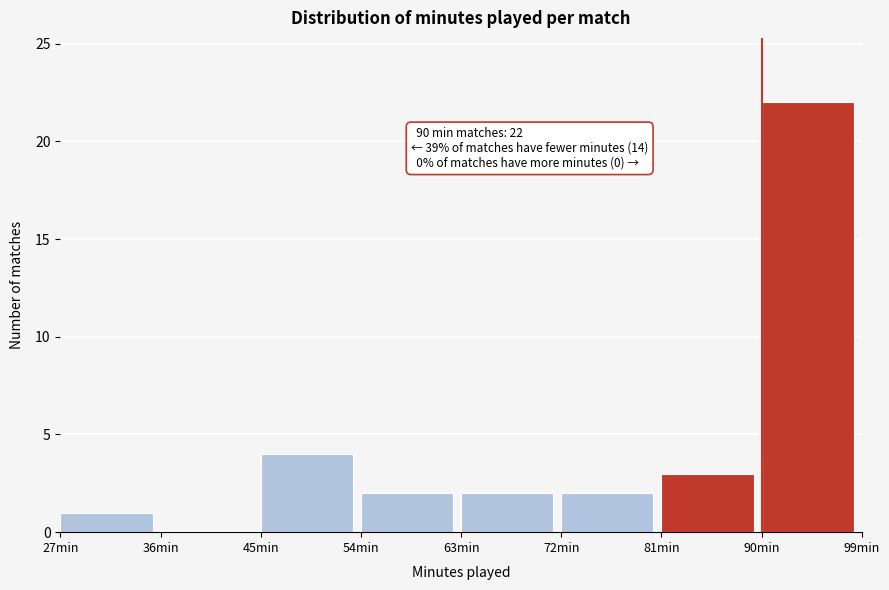

Which range on the x-axis has the tallest bar?

90 to 99